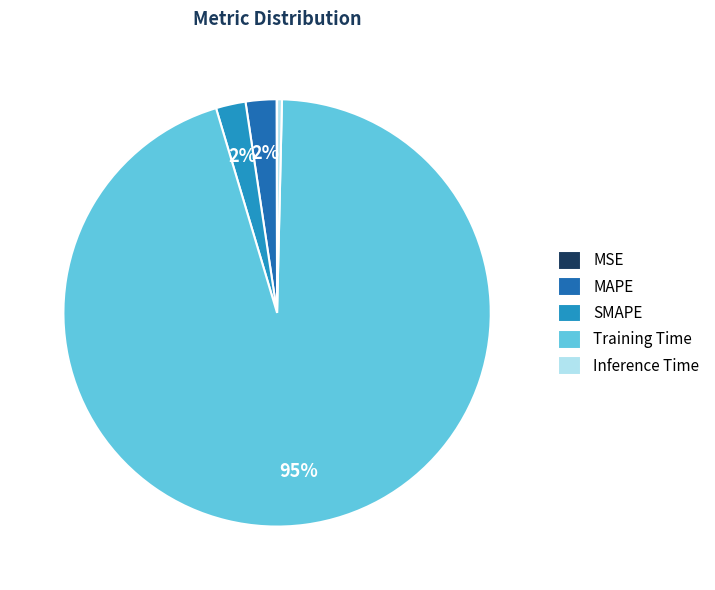

What percentage is the SMAPE slice, to the nearest percent?

2%